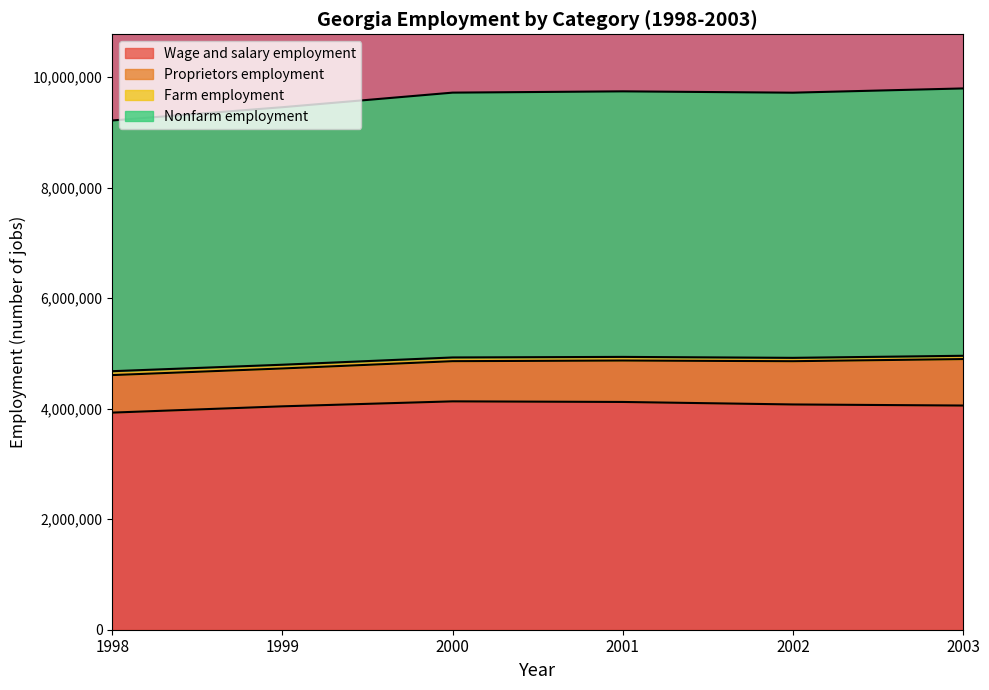

Does the chart display data point markers on the line(s)?

No